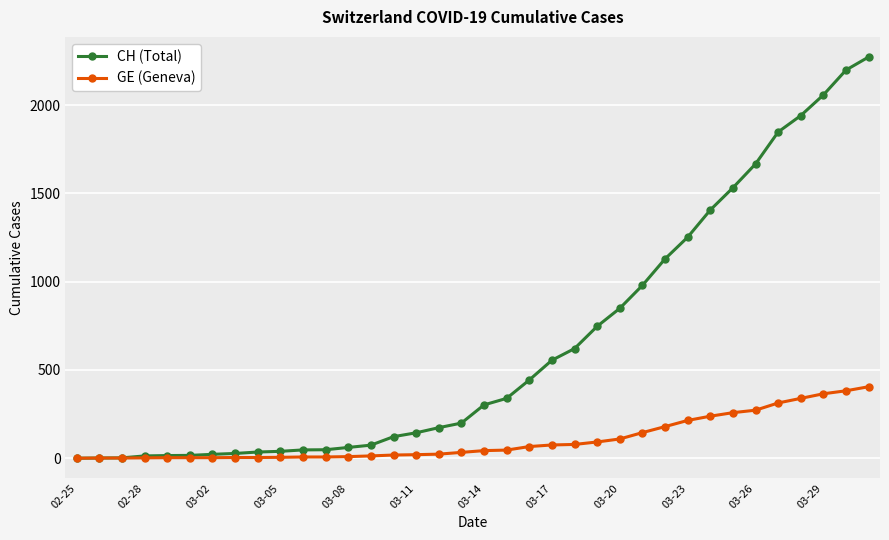

Which series has the largest total across all categories?

CH (Total)